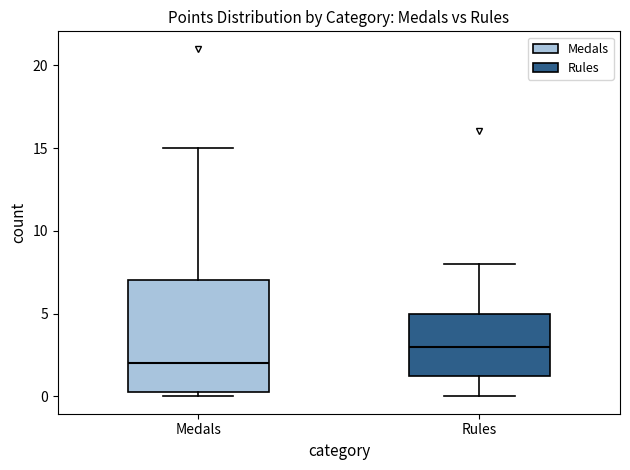

Reading left to right, read every box against the y-axis: the position of its median line, the range the box covers, and the ends of its whiskers. The values are not printed on the chart, so give them approximately, as read against the axis.

Medals: median 2.0, box 0.5 to 7.0, whiskers 0.0 to 15.0
Rules: median 3.0, box 1.5 to 5.0, whiskers 0.0 to 8.0